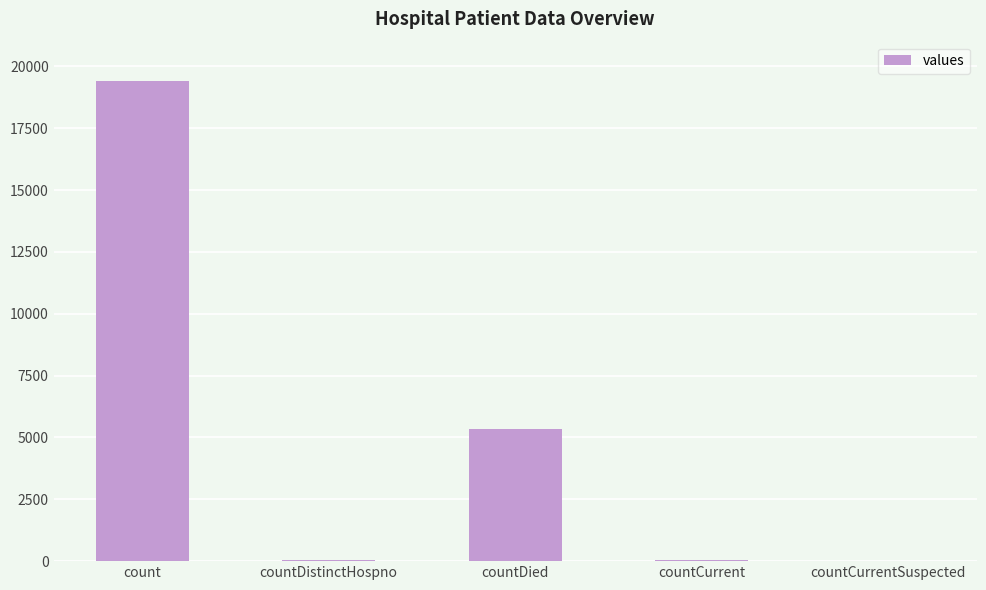

What is the maximum value shown in the chart?

19420